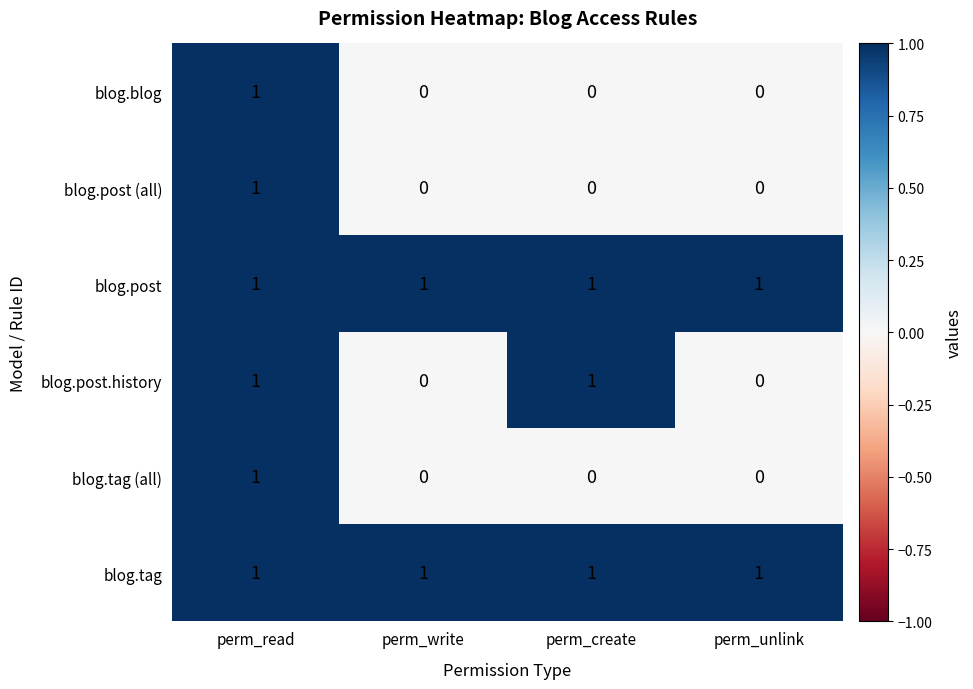

Is the value of blog.tag at perm_create greater than the value of blog.tag (all) at perm_write?

Yes